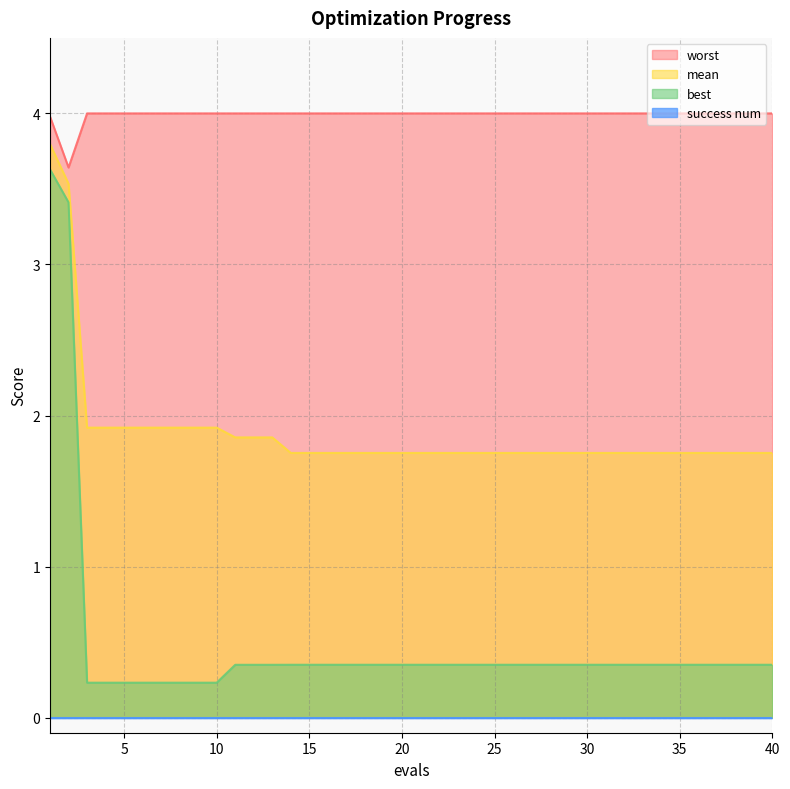

Is it true that worst equals 1.1 at 40?

False